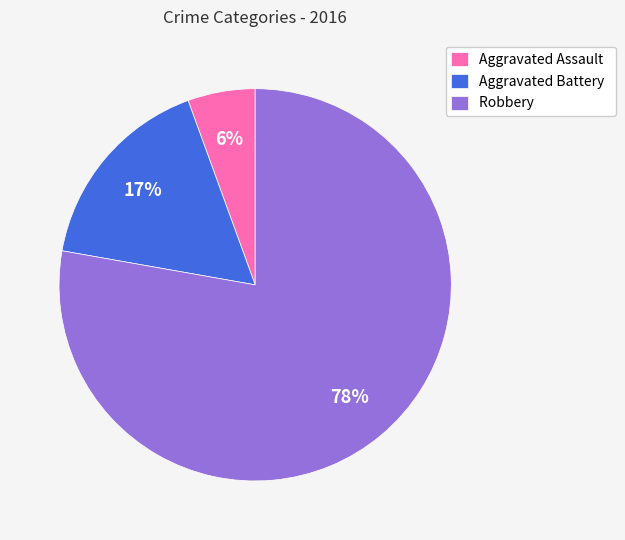

Count the number of slices in the pie.

3